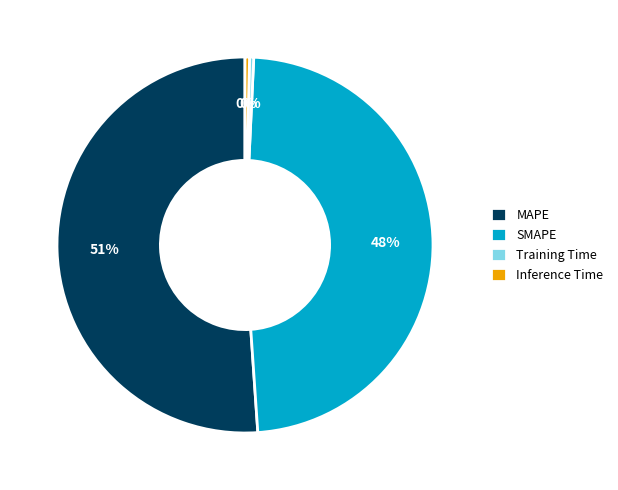

Does SMAPE account for over 50% of the chart?

No